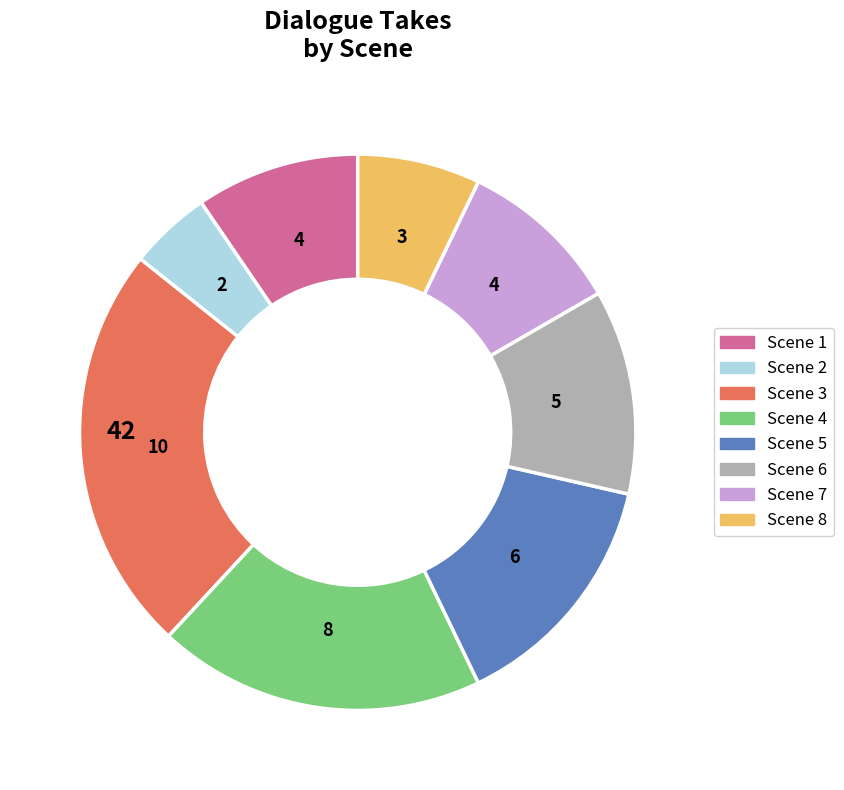

Is there any slice that represents more than half of the pie?

No